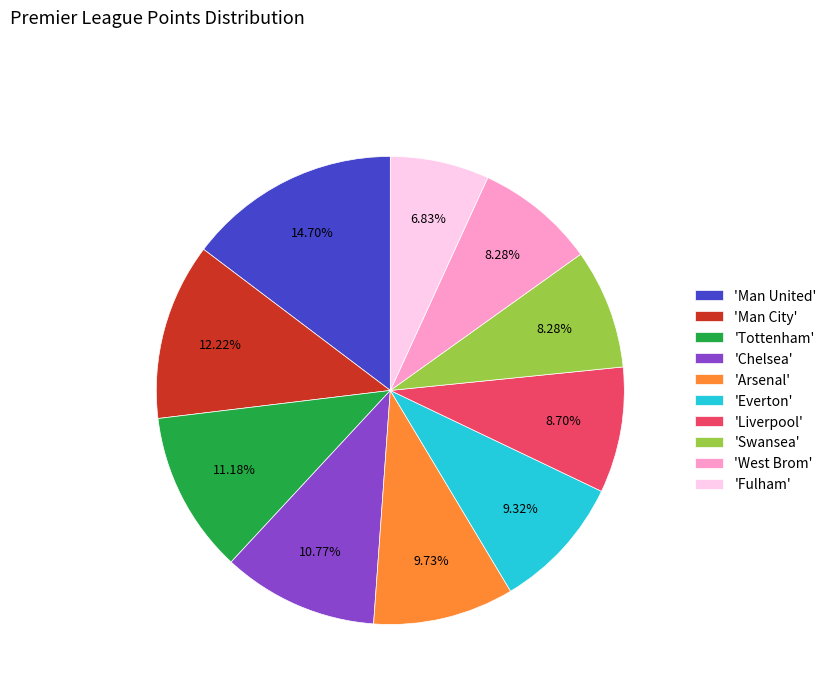

Does any single category account for the majority?

No